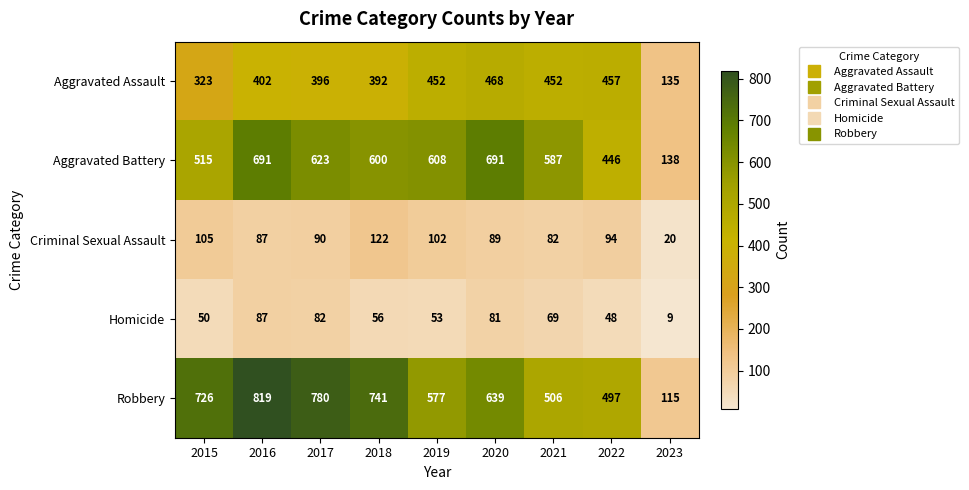

Which series has the widest spread of values?

Robbery